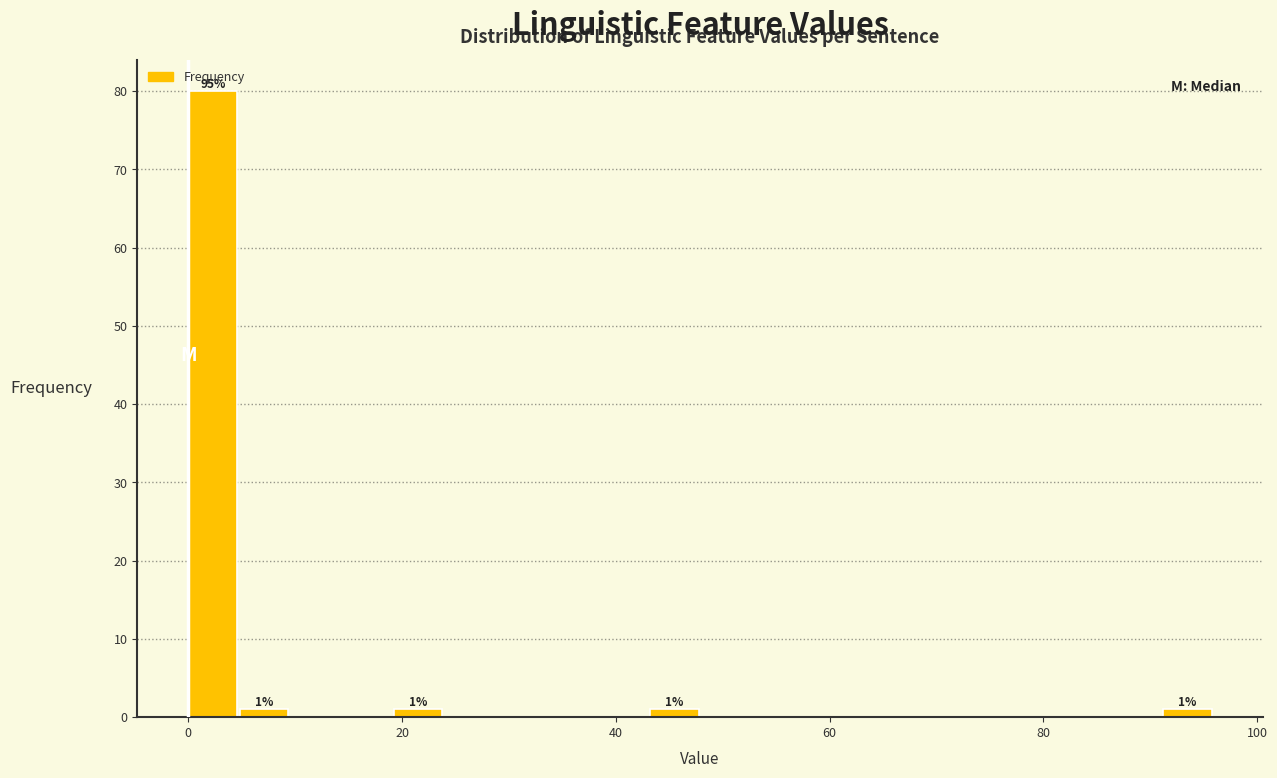

Around what value on the x-axis is the tallest bar? Give the approximate position of its centre, as read against the axis.

2